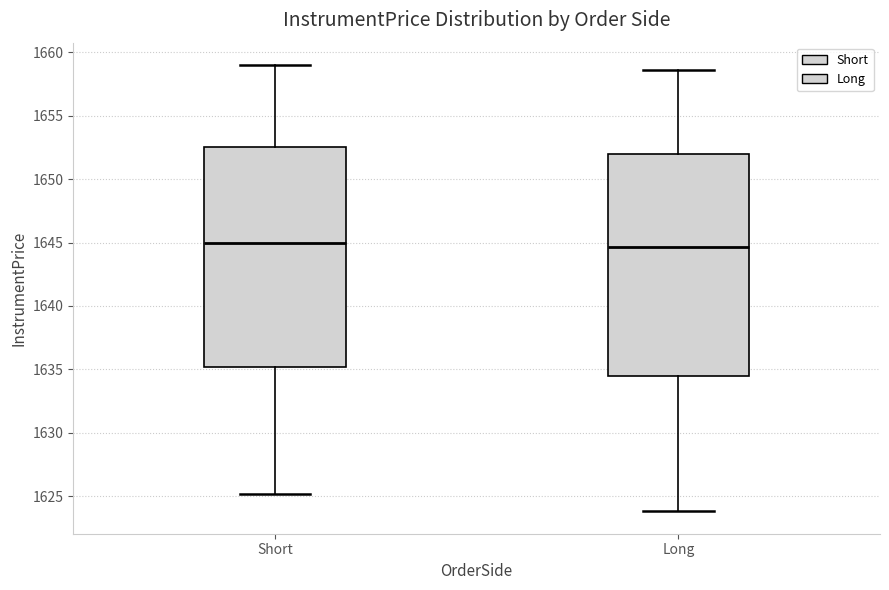

Reading left to right, read every box against the y-axis: the position of its median line, the range the box covers, and the ends of its whiskers. The values are not printed on the chart, so give them approximately, as read against the axis.

Short: median 1645.0, box 1635.0 to 1652.5, whiskers 1625.0 to 1659.0
Long: median 1644.5, box 1634.5 to 1652.0, whiskers 1624.0 to 1658.5